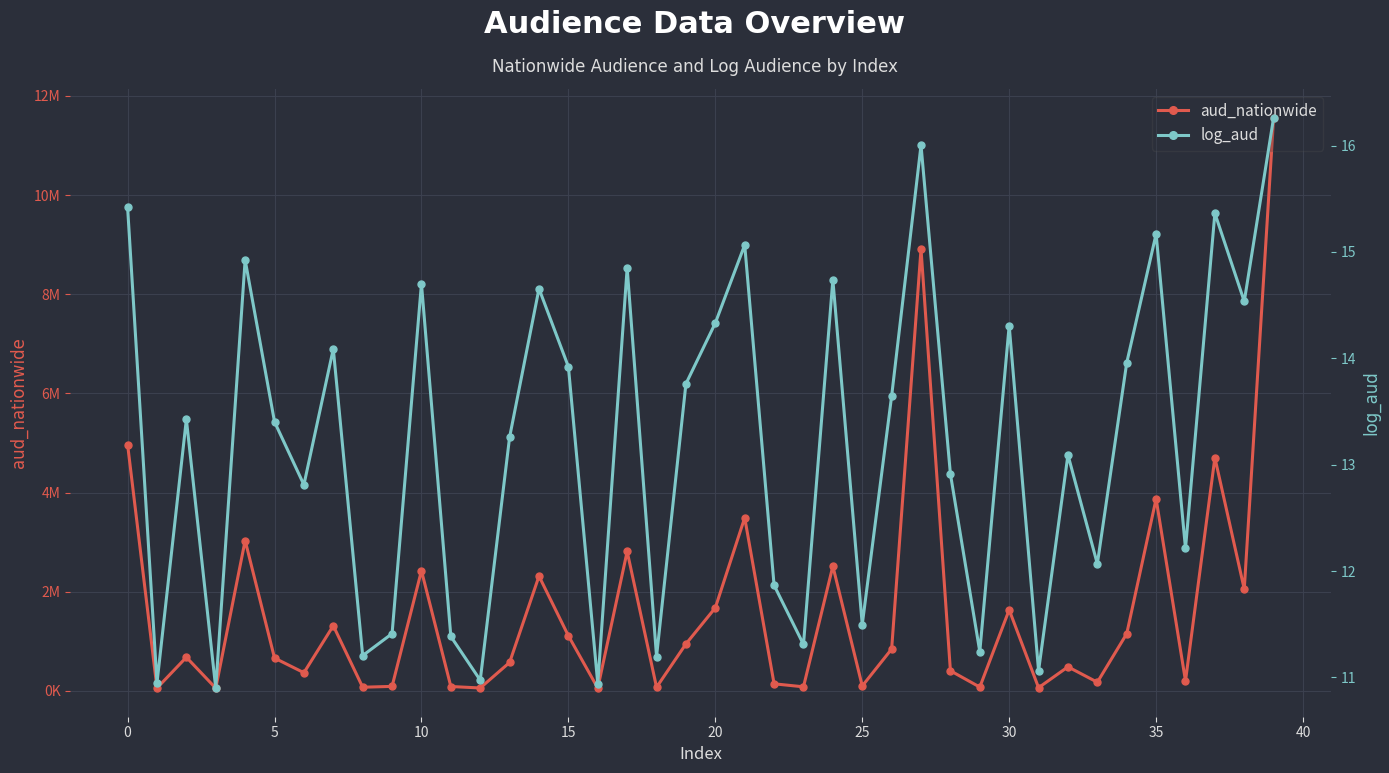

What is the approximate value of log_aud at 12?

11.0